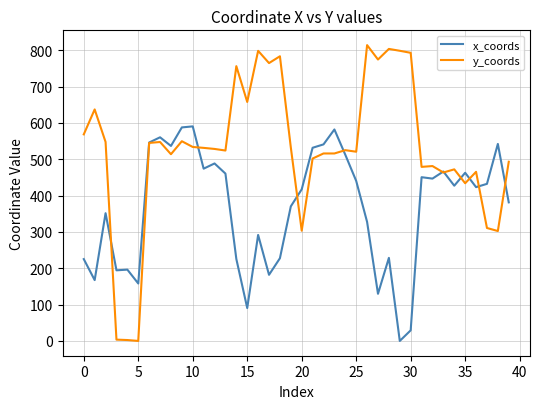

In y_coords, how many points are lower than both neighbors (excluding endpoints)?

13